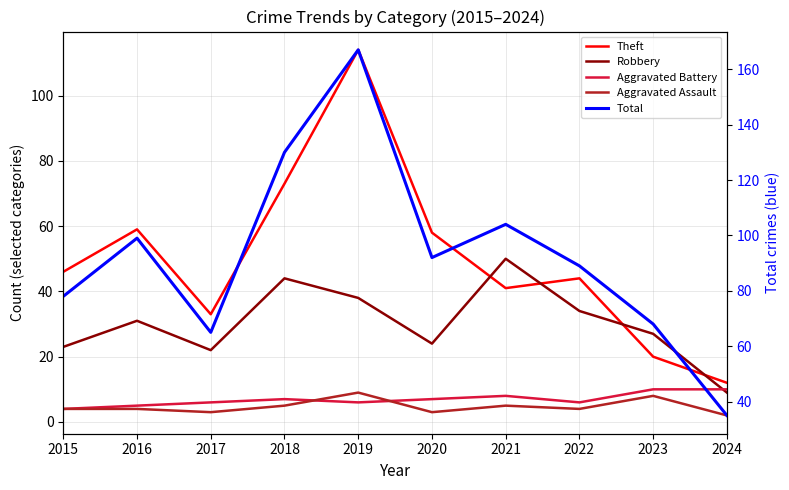

Read the Robbery value at 2017, to the nearest 10.

20